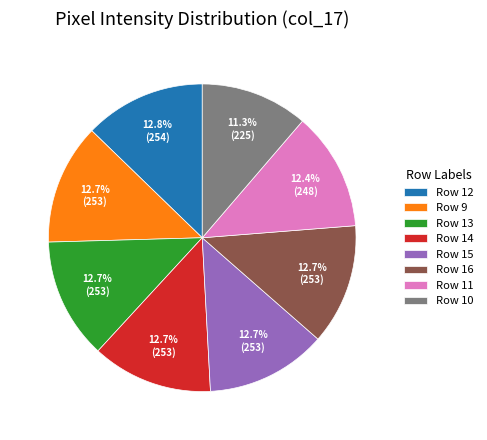

Approximately how many times larger is the value at Row 15 compared to Row 11?

1.0